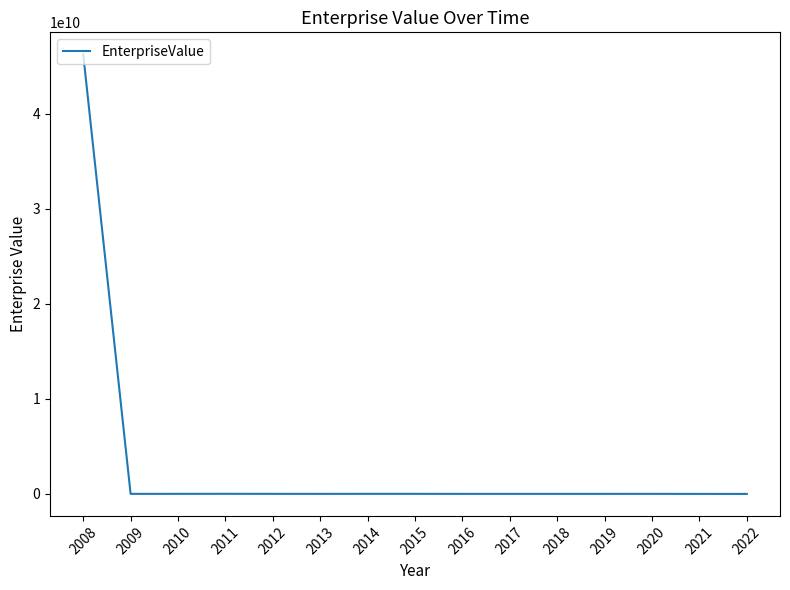

What is the maximum value shown in the chart?

46248468380.0